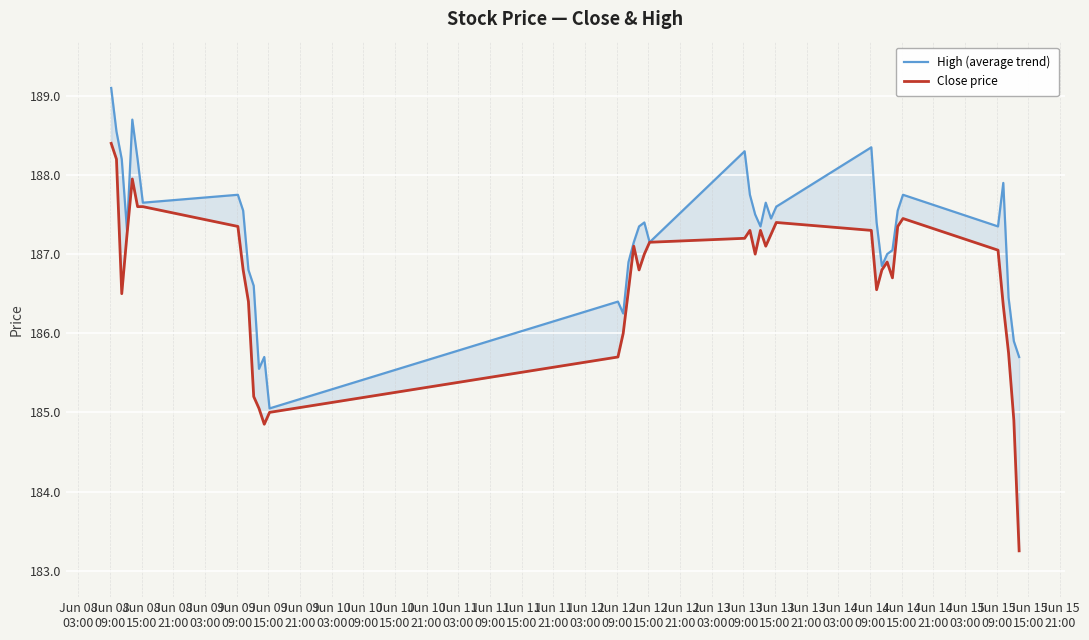

What is the label of the 39th point from the right?

Jun 08
09:00